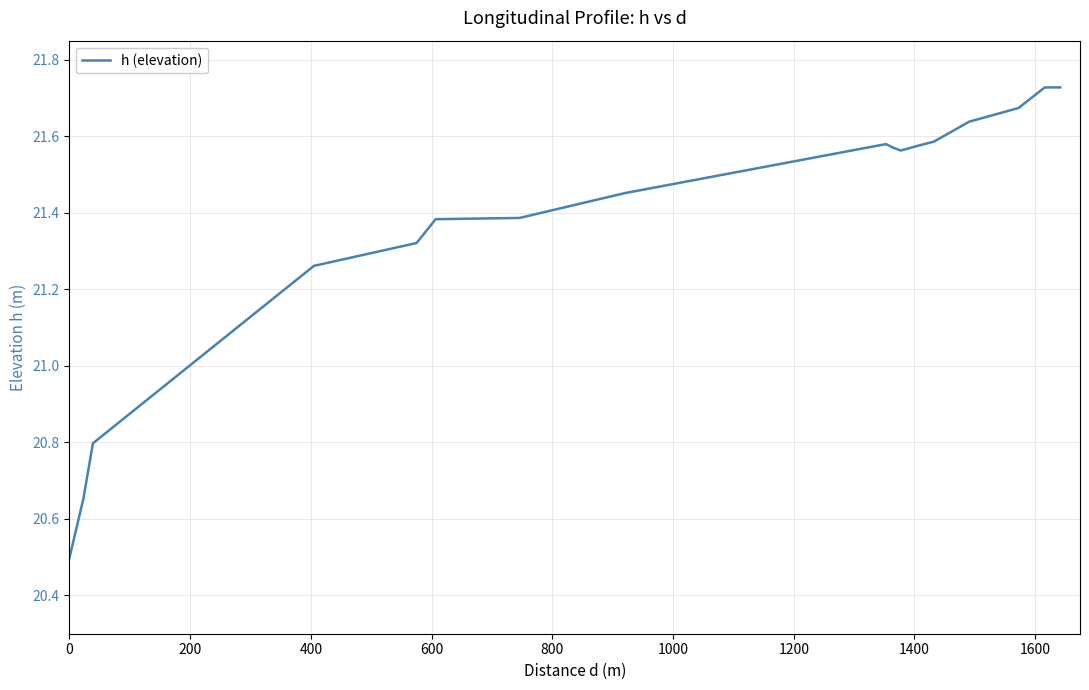

What is the sum of all values?

427.8